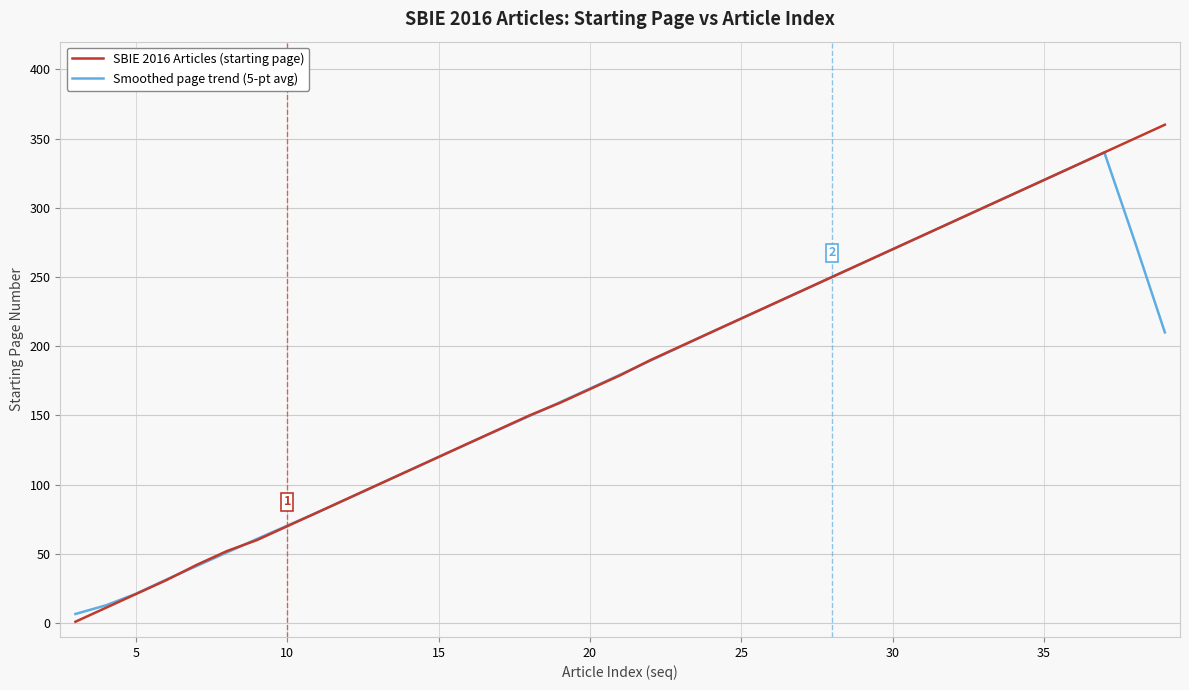

Does the chart have visible grid lines?

Yes